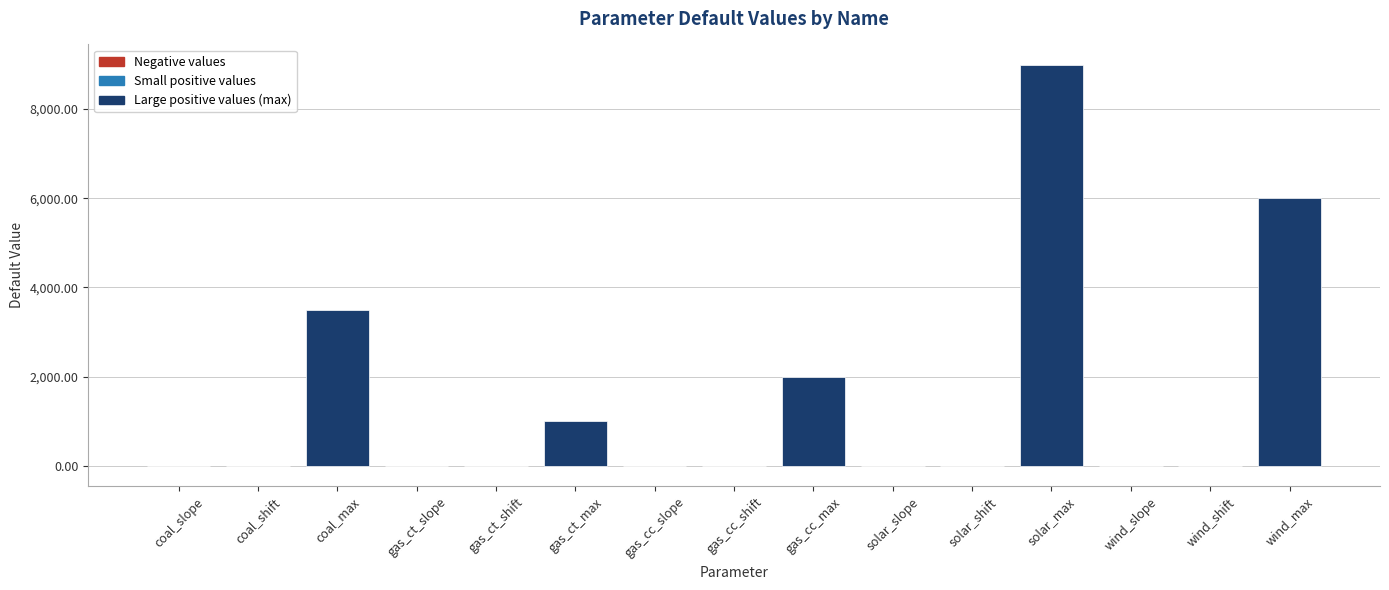

Which has a higher value, gas_ct_max or gas_ct_shift?

gas_ct_max